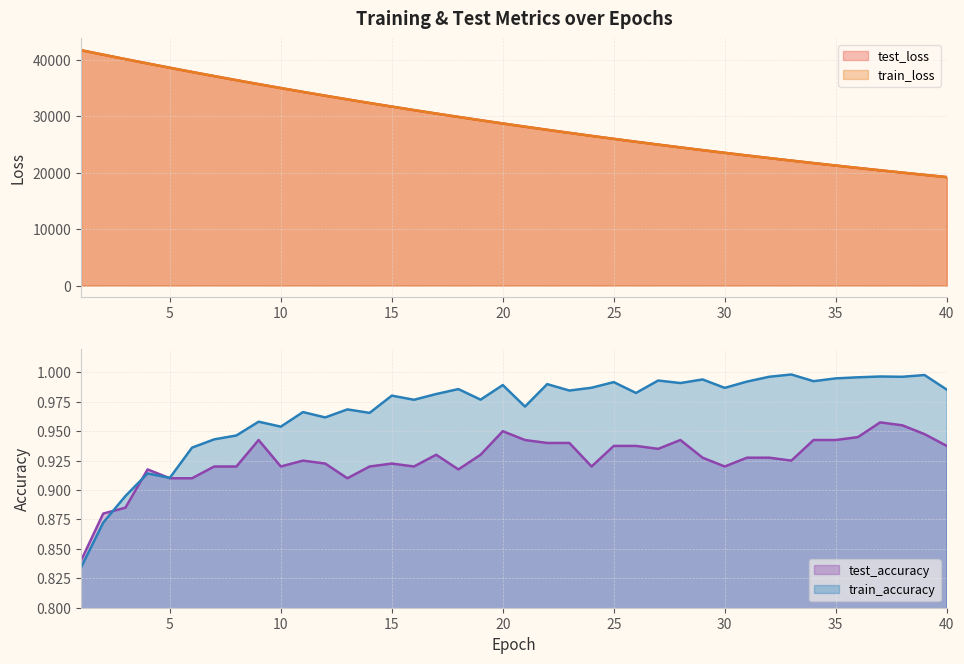

Between 19 and 39, which series saw the biggest shift?

test_loss